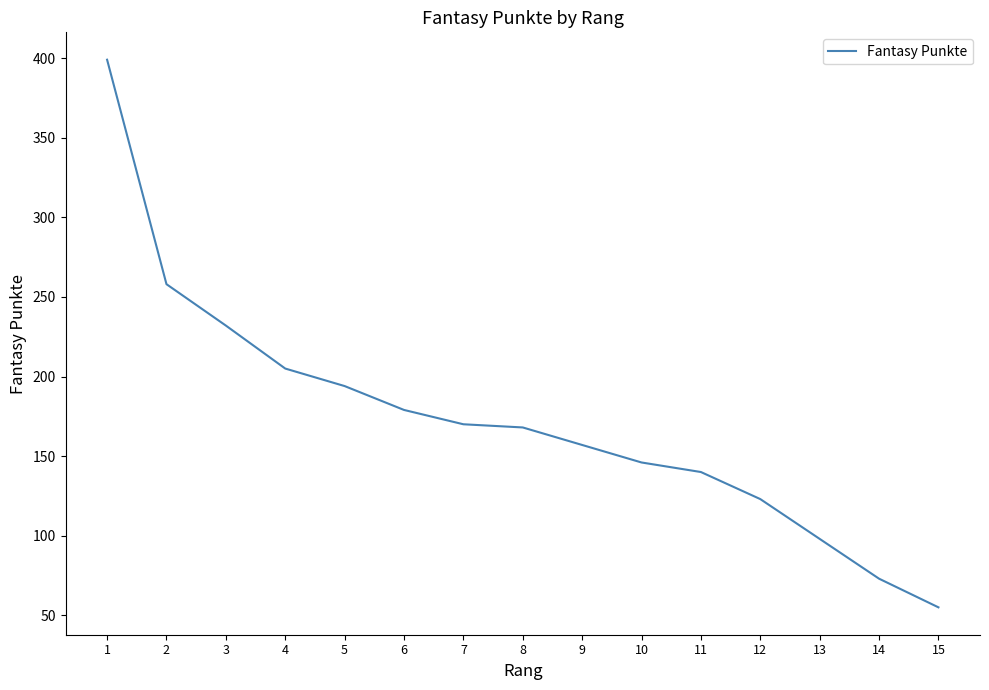

Between 15 and 6, which is larger?

6